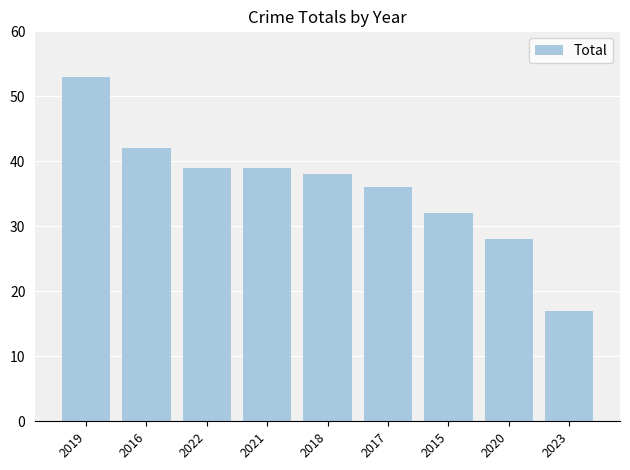

What position from the right is 2023?

1